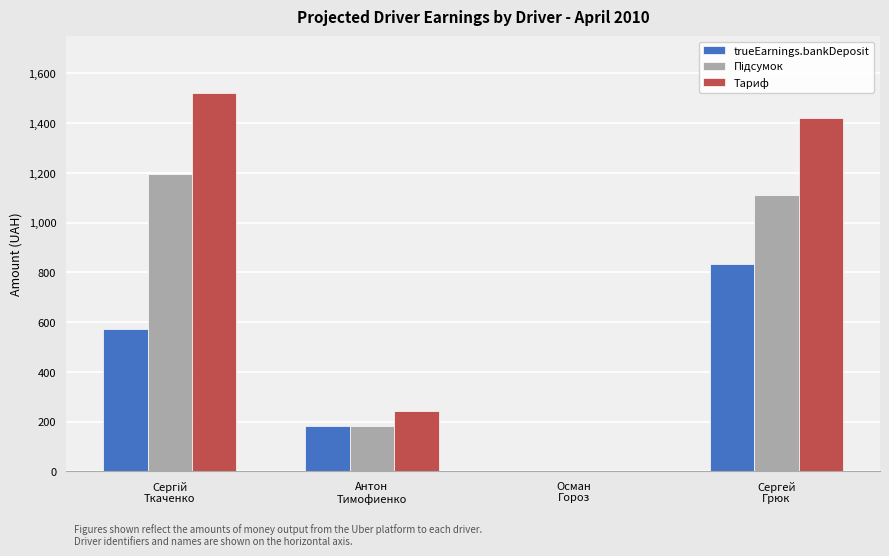

Which series has the largest total across all categories?

Тариф